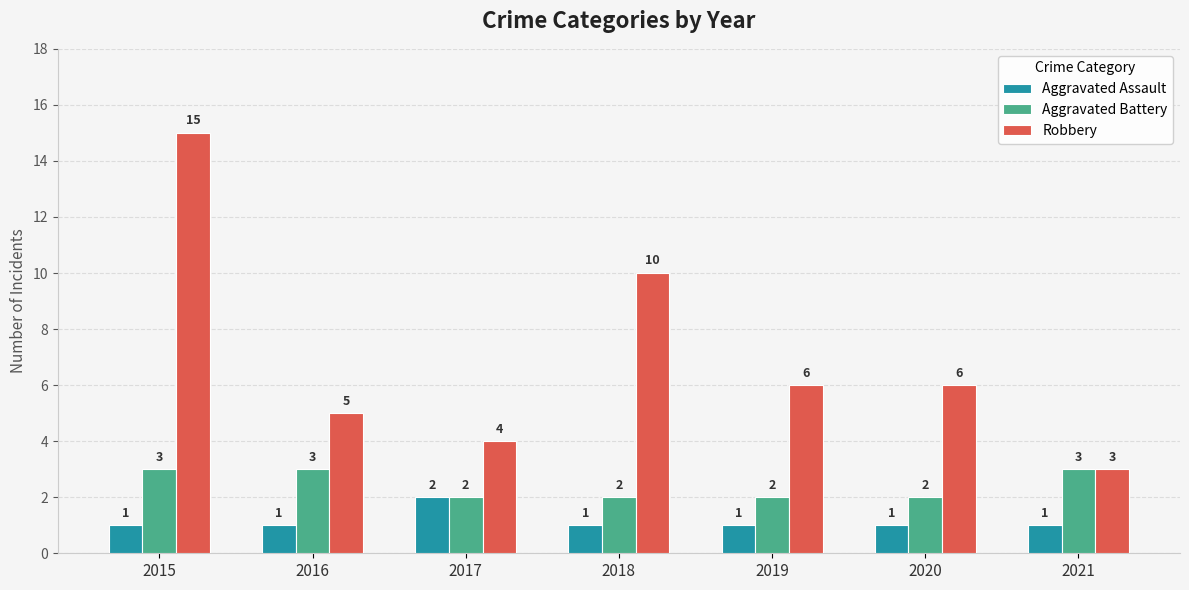

Where is Robbery nearest to the value 9?

2018